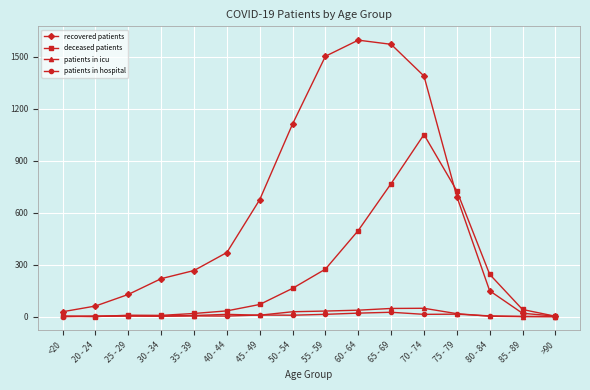

What is the sum of all patients in hospital values?

122